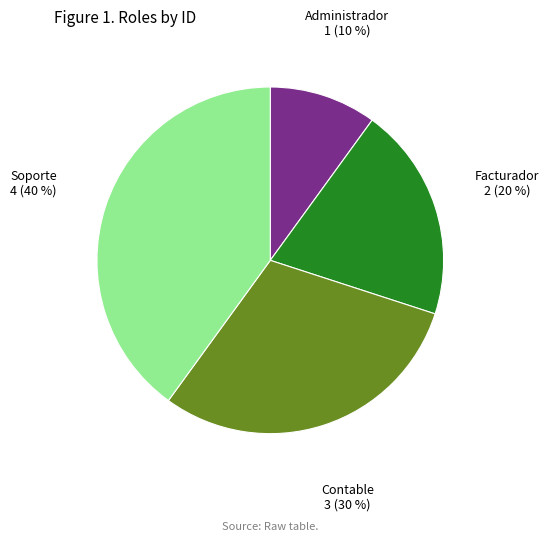

Is there a majority slice in this chart?

No